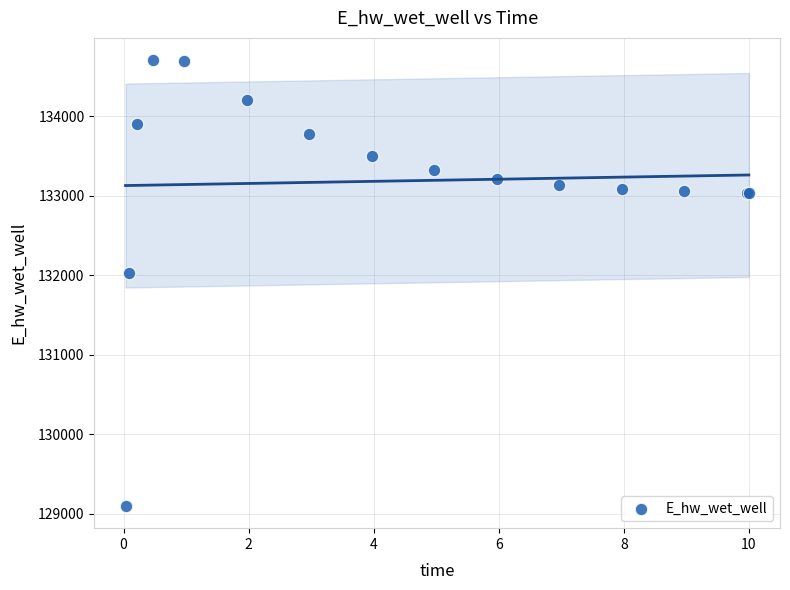

What Y value in the scatter plot is closest to 131900?

132022.4